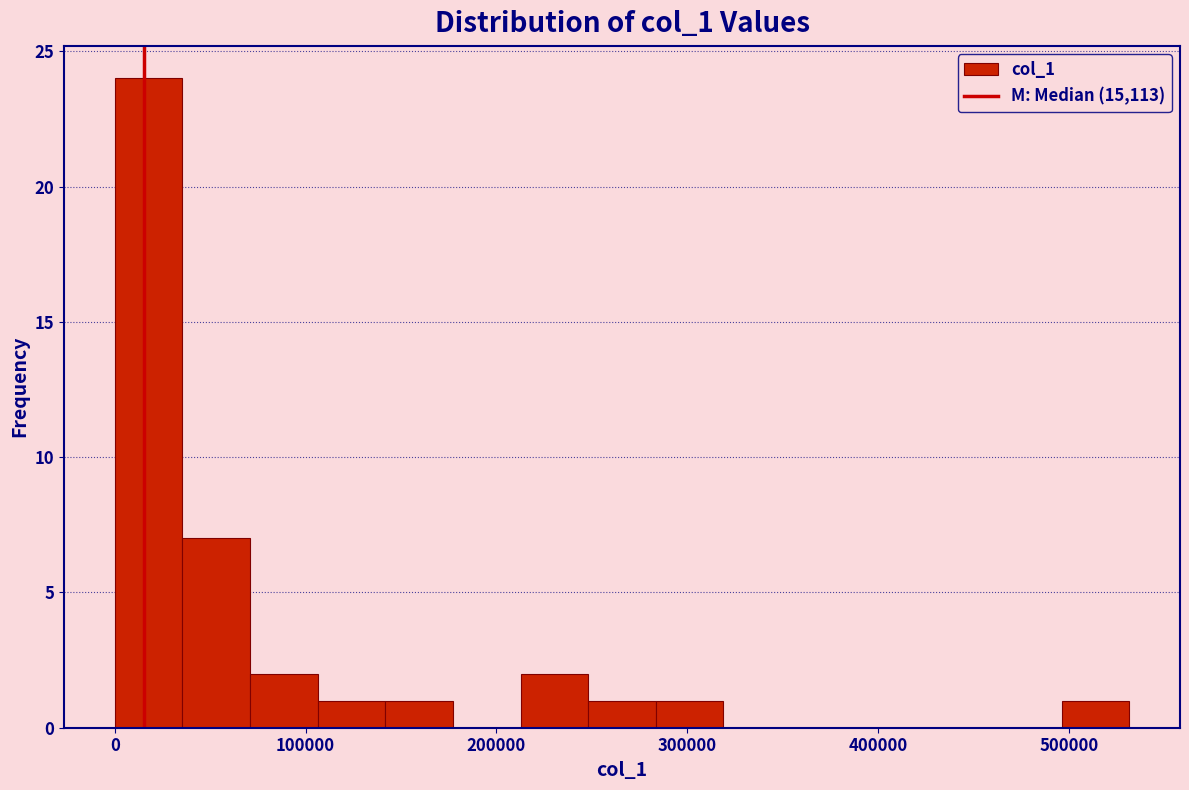

Read against the x-axis, roughly where is the centre of the tallest bar?

20000